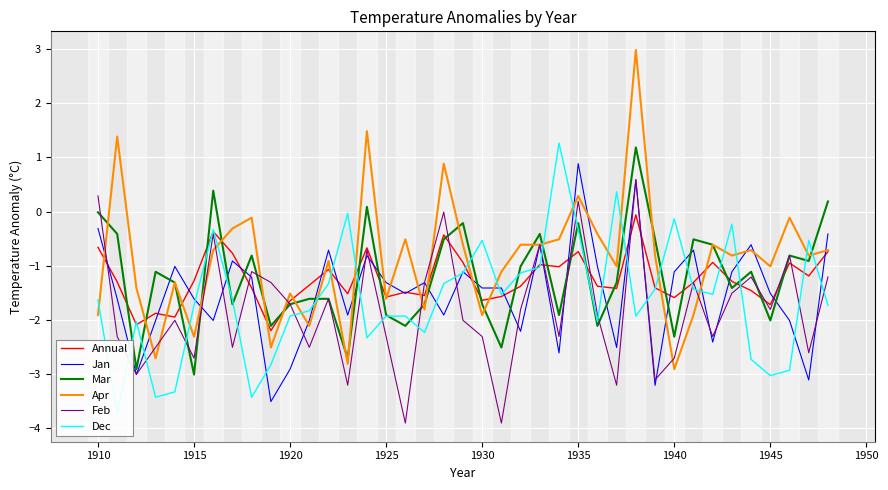

True or false: Apr has a value of -1.0 at 1945.

True